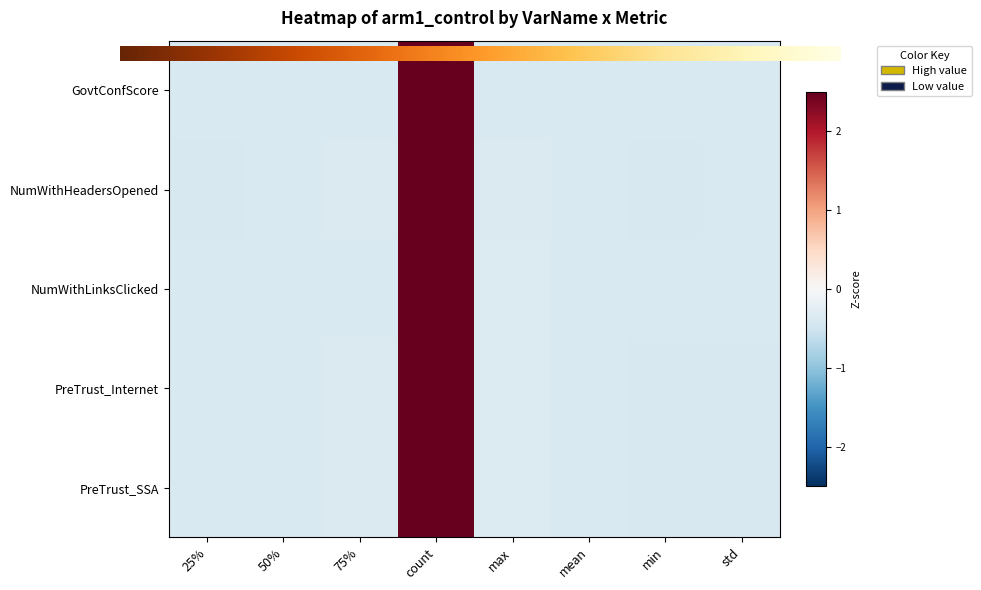

Reading left to right, what are all the values shown in this chart?

GovtConfScore: 25%=-0.4	50%=-0.4	75%=-0.4	count=2.6	max=-0.4	mean=-0.4	min=-0.4	std=-0.4
NumWithHeadersOpened: 25%=-0.4	50%=-0.4	75%=-0.4	count=2.6	max=-0.4	mean=-0.4	min=-0.4	std=-0.4
NumWithLinksClicked: 25%=-0.4	50%=-0.4	75%=-0.4	count=2.6	max=-0.3	mean=-0.4	min=-0.4	std=-0.4
PreTrust_Internet: 25%=-0.4	50%=-0.4	75%=-0.4	count=2.6	max=-0.3	mean=-0.4	min=-0.4	std=-0.4
PreTrust_SSA: 25%=-0.4	50%=-0.4	75%=-0.4	count=2.6	max=-0.3	mean=-0.4	min=-0.4	std=-0.4